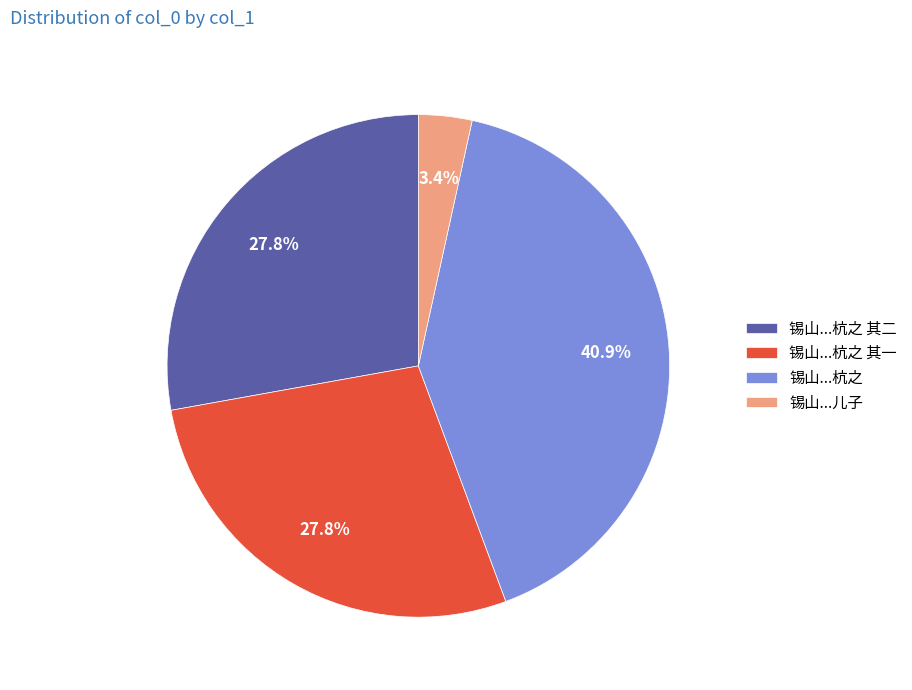

Between 锡山...杭之 and 锡山...杭之 其二, which is larger?

锡山...杭之